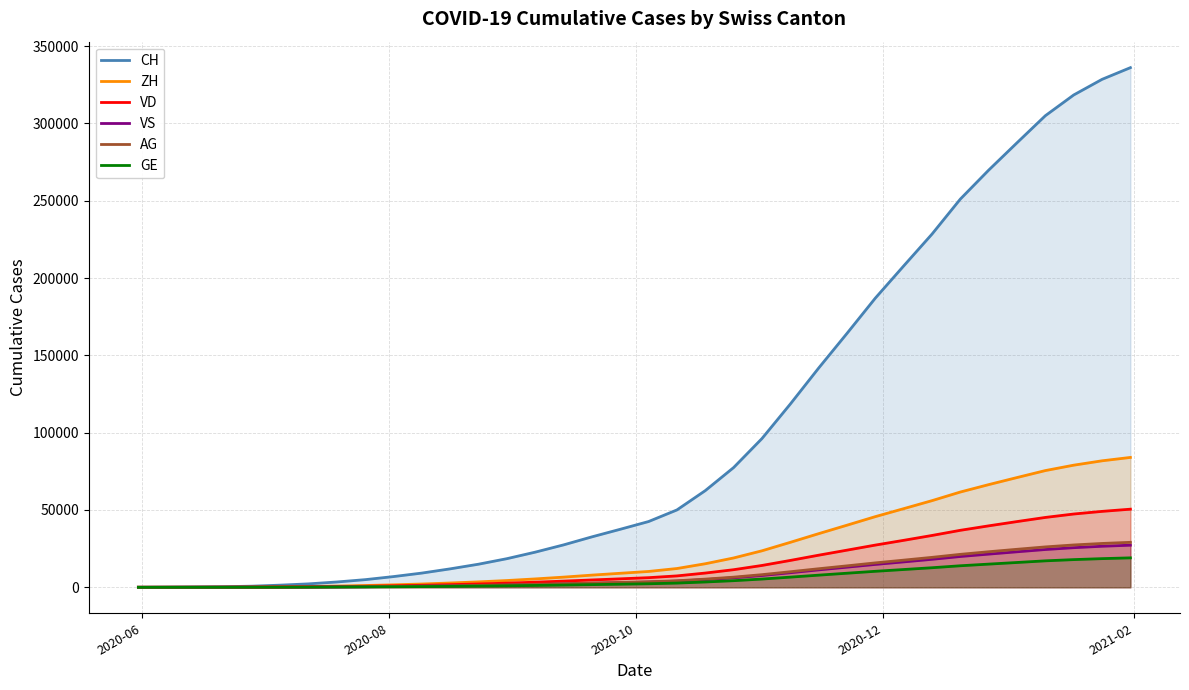

Which series has the widest spread of values?

CH